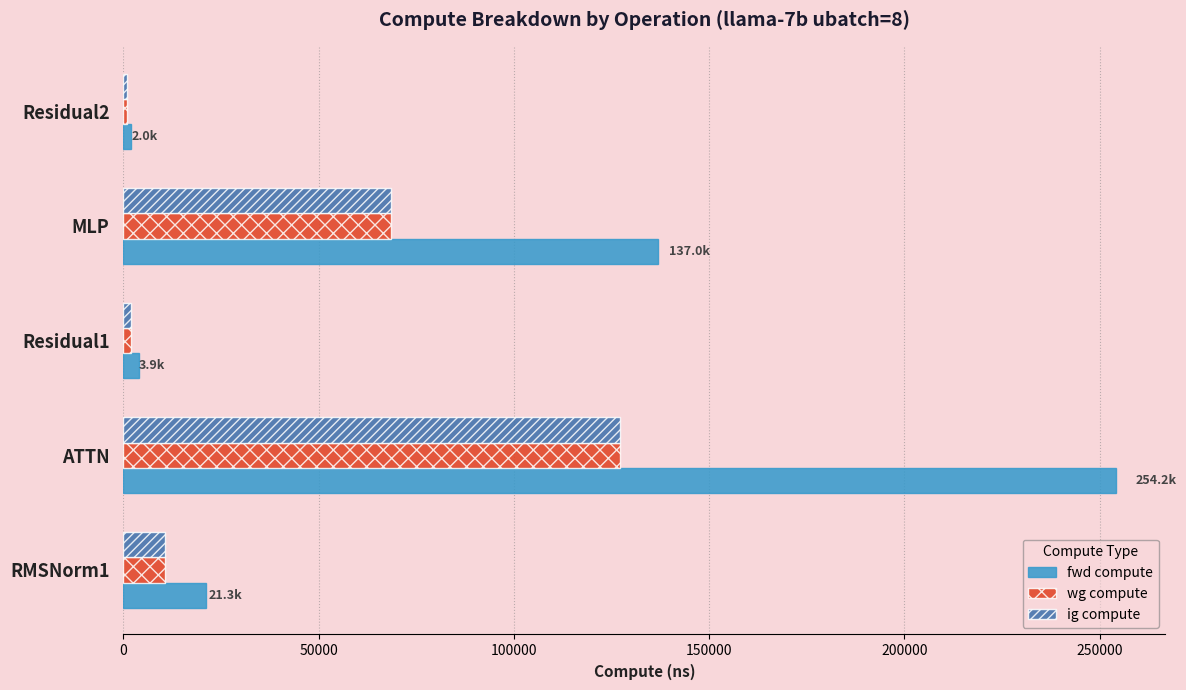

Which series has the largest total across all categories?

fwd compute